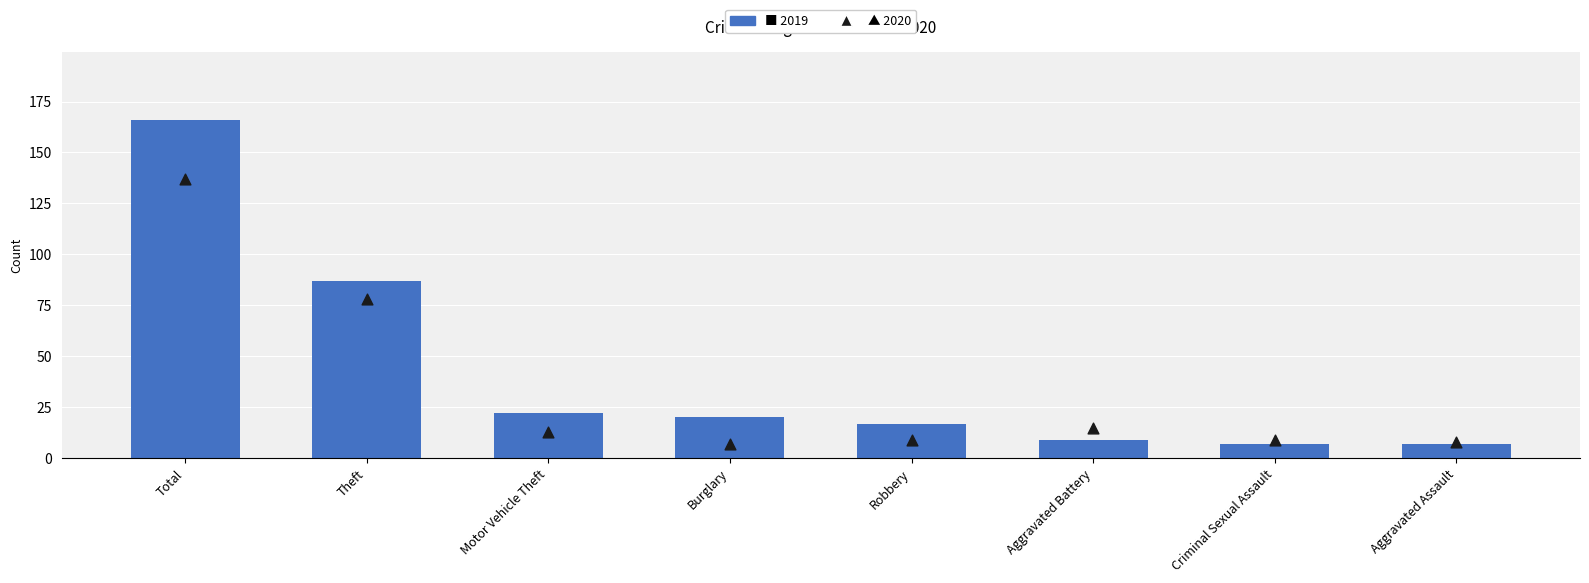

Which series has the widest spread of Y values?

2019